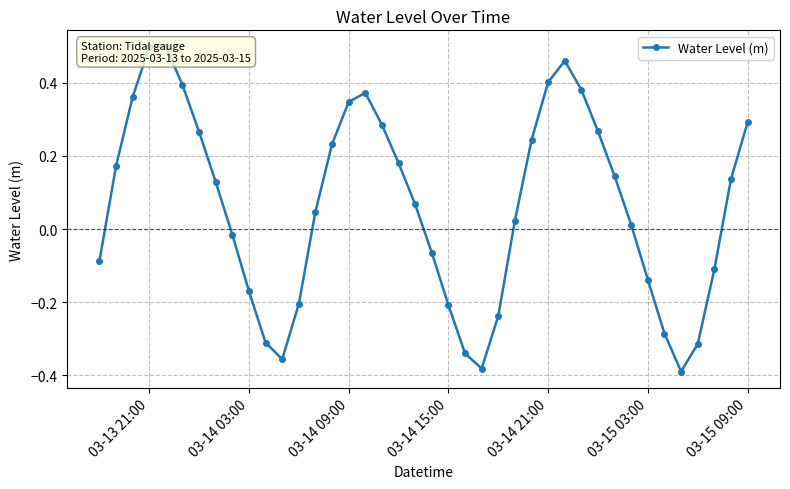

Count the number of values greater than 0.

24